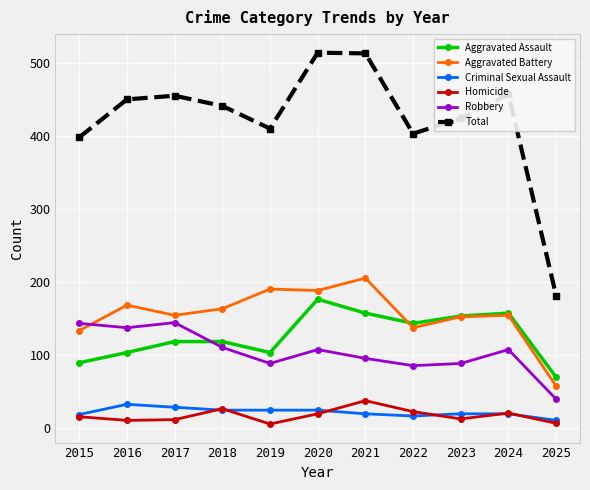

Count the number of data series in this chart.

6